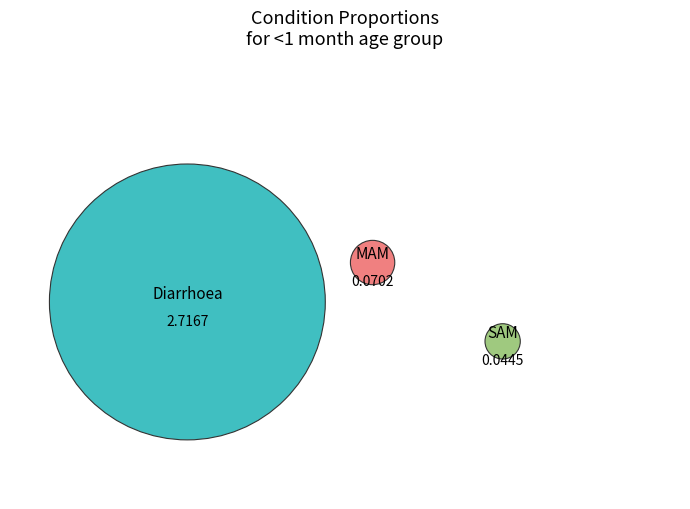

Count the number of slices in the pie.

3